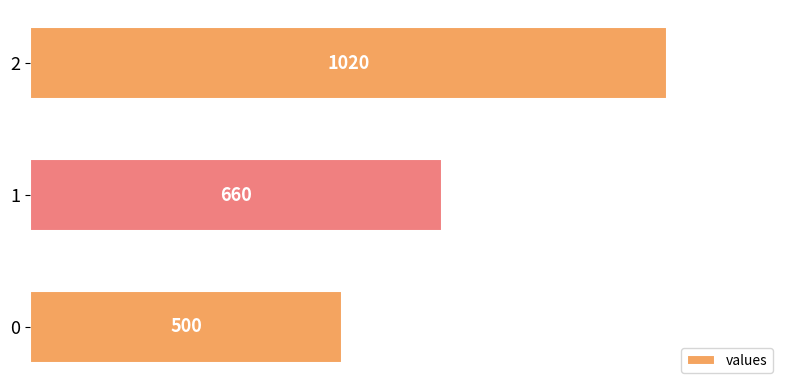

True or false: the data shows 683 at 0.

False